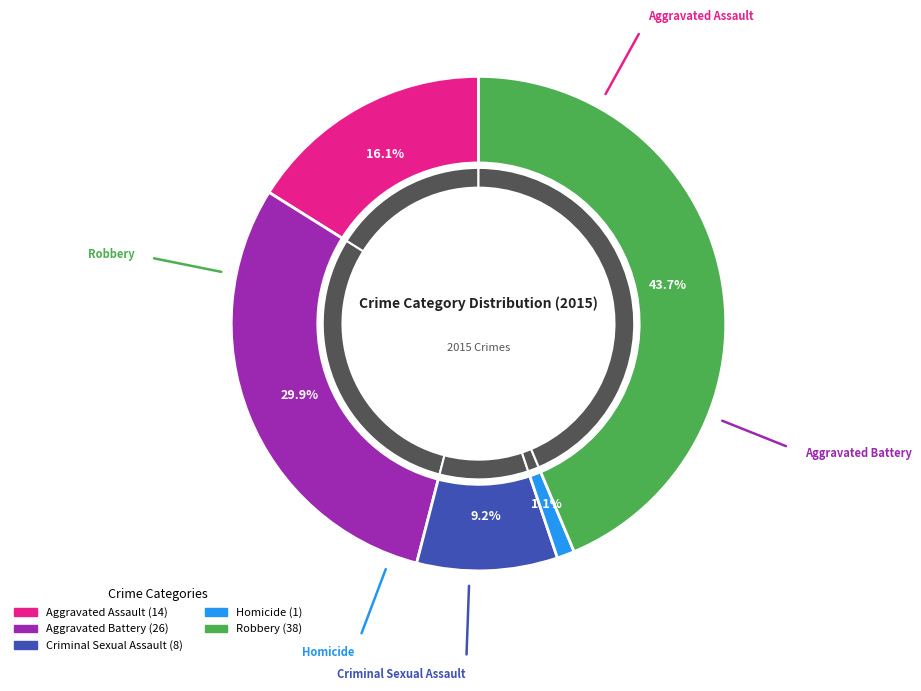

To the nearest percent, what percentage of the pie is Robbery?

44%